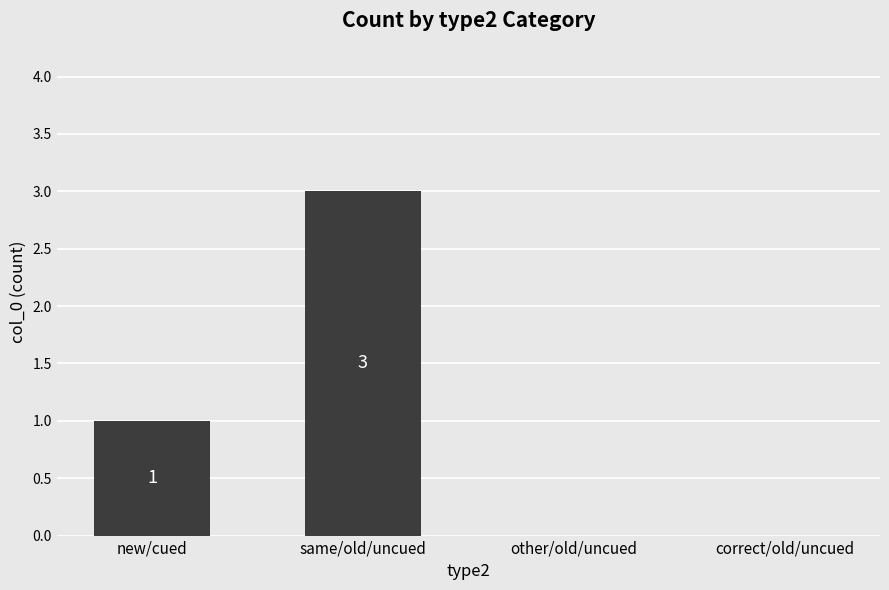

At which label is the value closest to 1?

new/cued